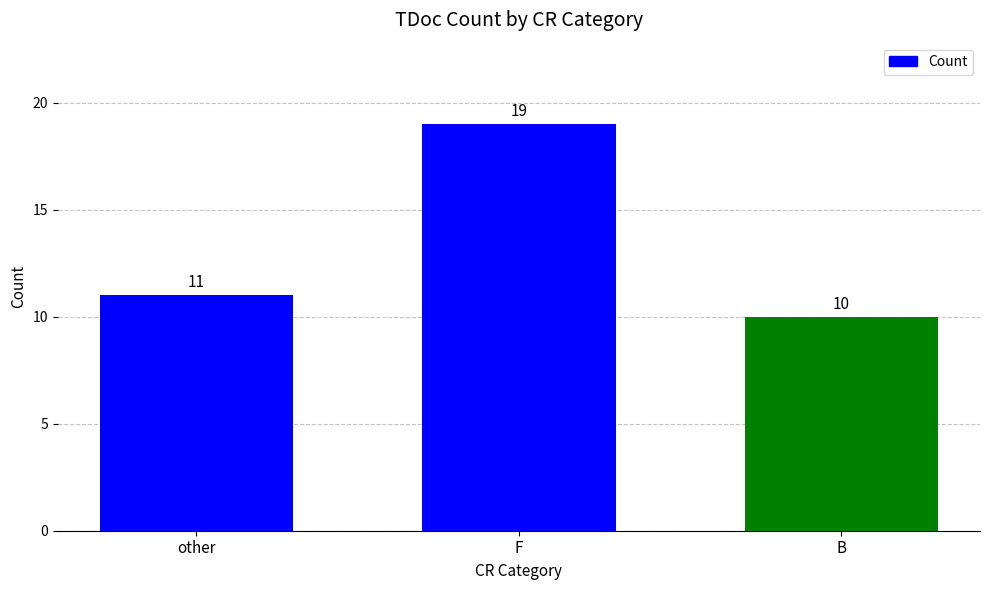

What is the greatest value displayed?

19